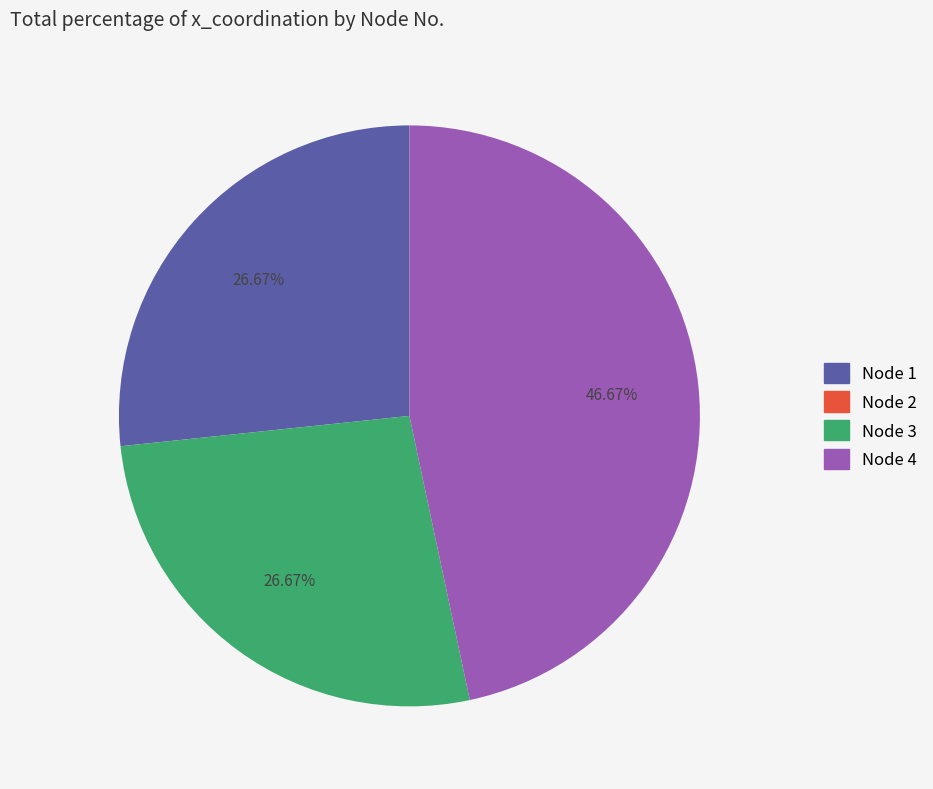

What is the ratio of the value at Node 3 to the value at Node 4?

0.6